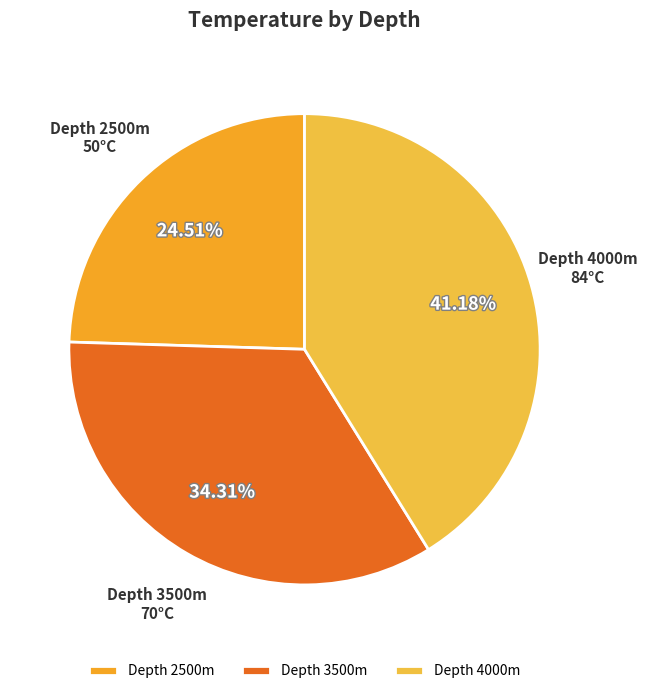

Count the number of slices in the pie.

3